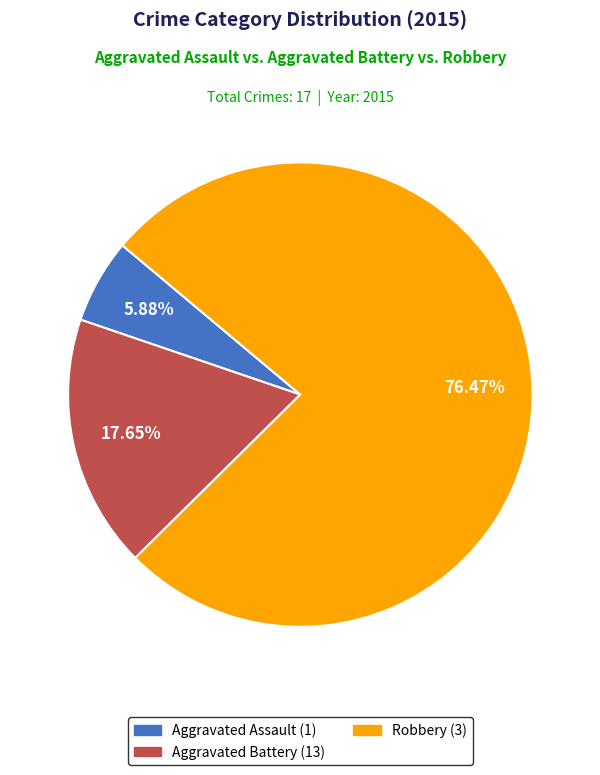

Is there any slice that represents more than half of the pie?

Yes